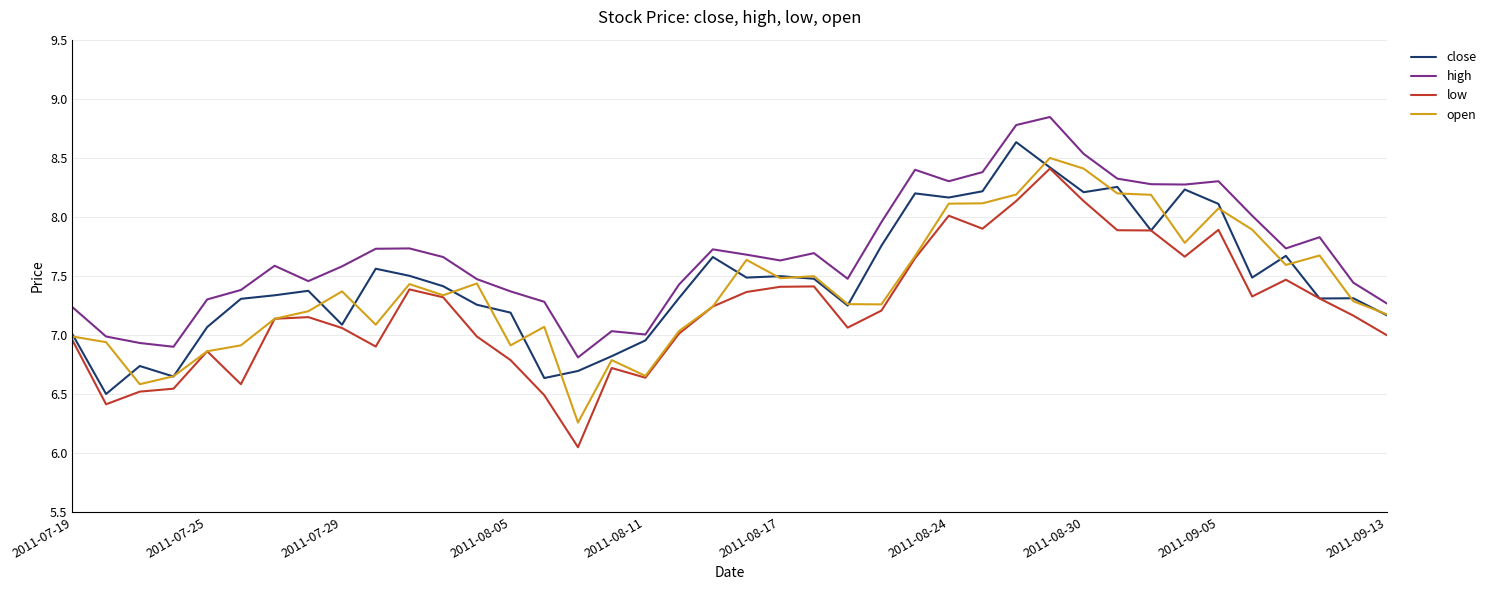

True or false: low and high cross at least once.

False